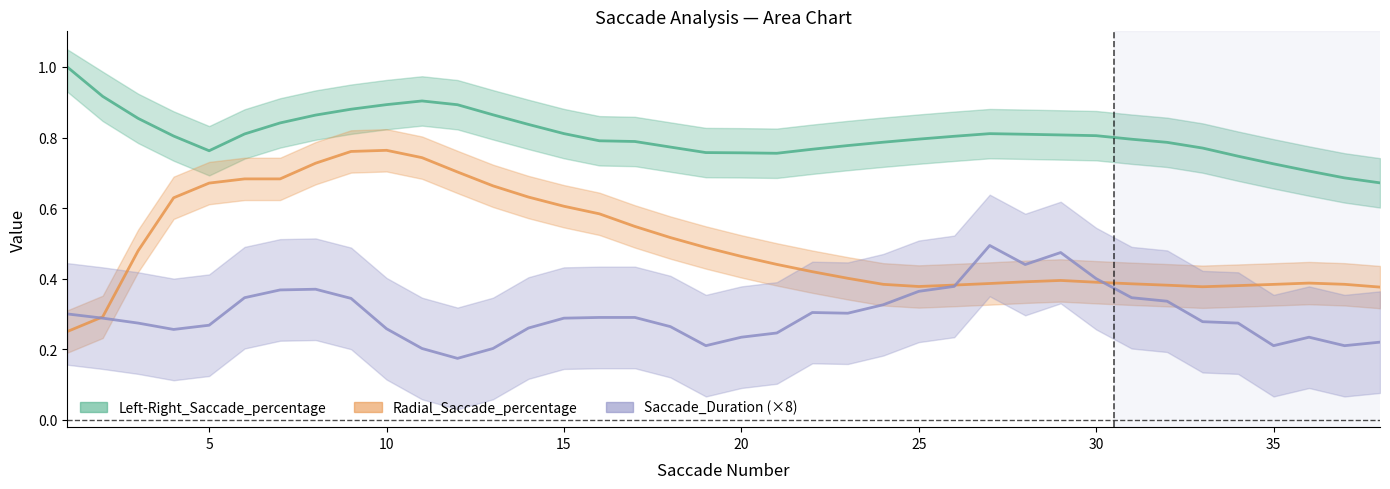

What is the average value of the Left-Right_Saccade_percentage series?

0.8